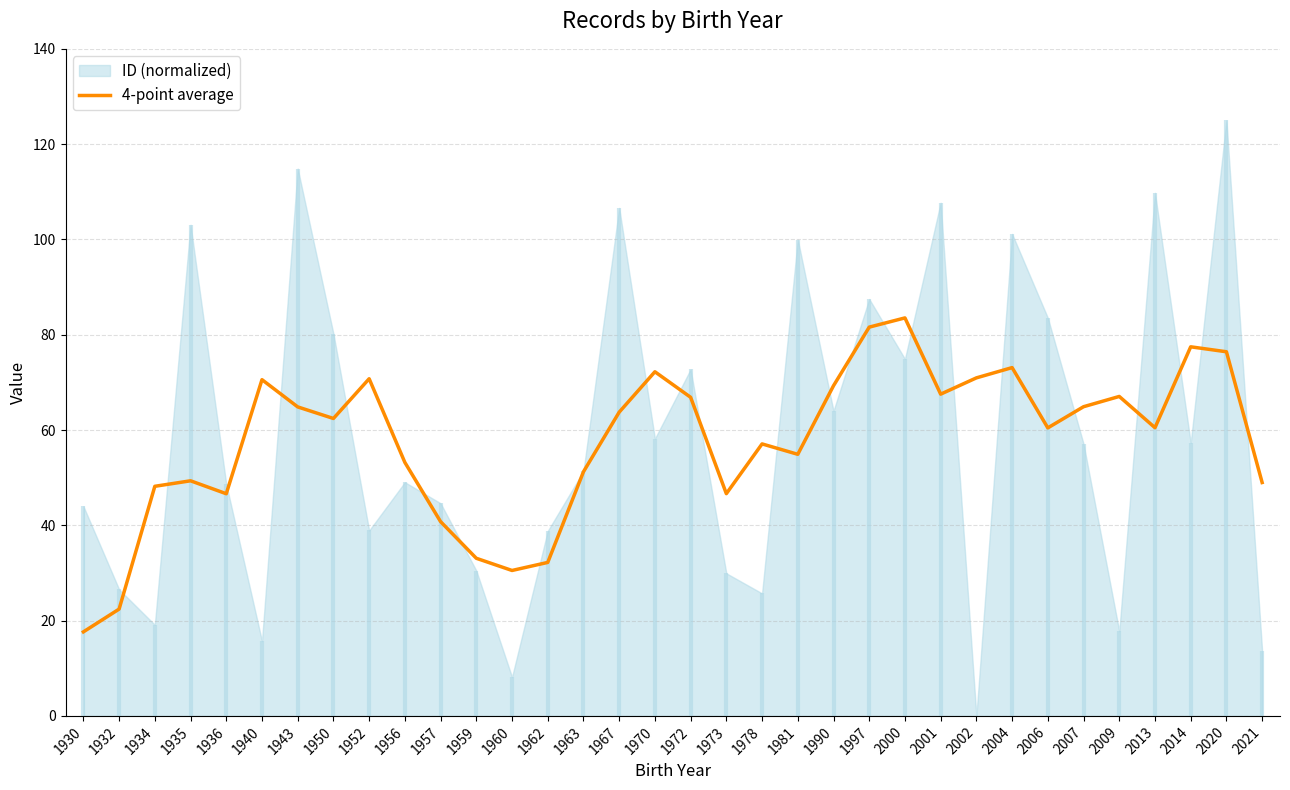

Between 1978 and 2007, which is larger?

2007